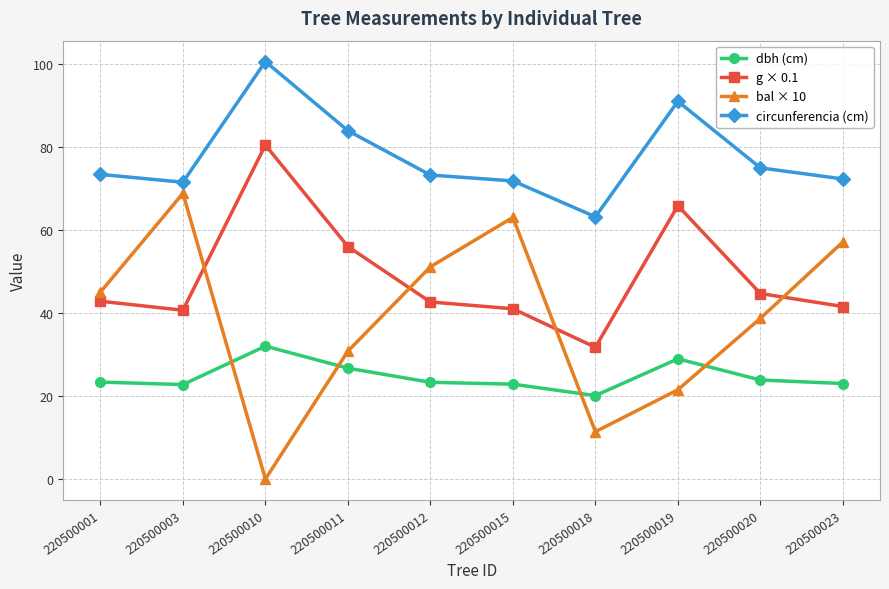

True or false: circunferencia (cm) and dbh (cm) cross at least once.

False